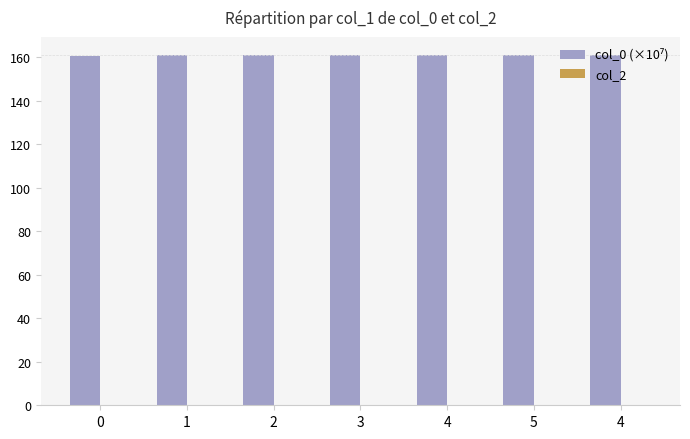

Reading left to right, transcribe all the data shown in this chart.

col_0 (×10⁷): 0=160.4	1=160.8	2=160.8	3=160.8	4=160.8	5=160.8	4=161.2
col_2: 0=0.0	1=0.0	2=0.0	3=0.0	4=0.0	5=0.0	4=0.0